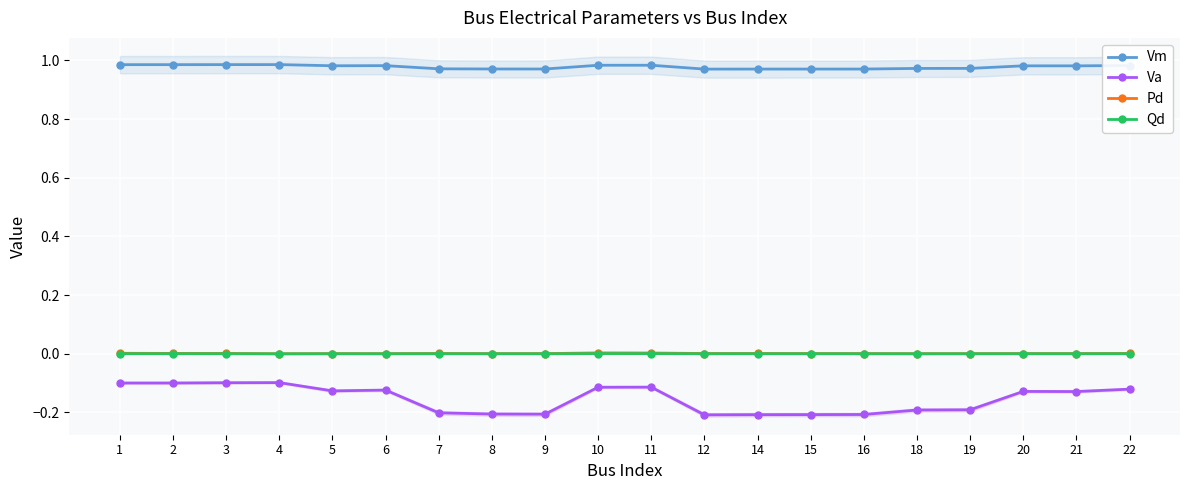

Rank the categories by Vm value from highest to lowest.

4, 3, 2, 1, 11, 10, 22, 6, 5, 20, 21, 19, 18, 7, 8, 9, 16, 15, 14, 12